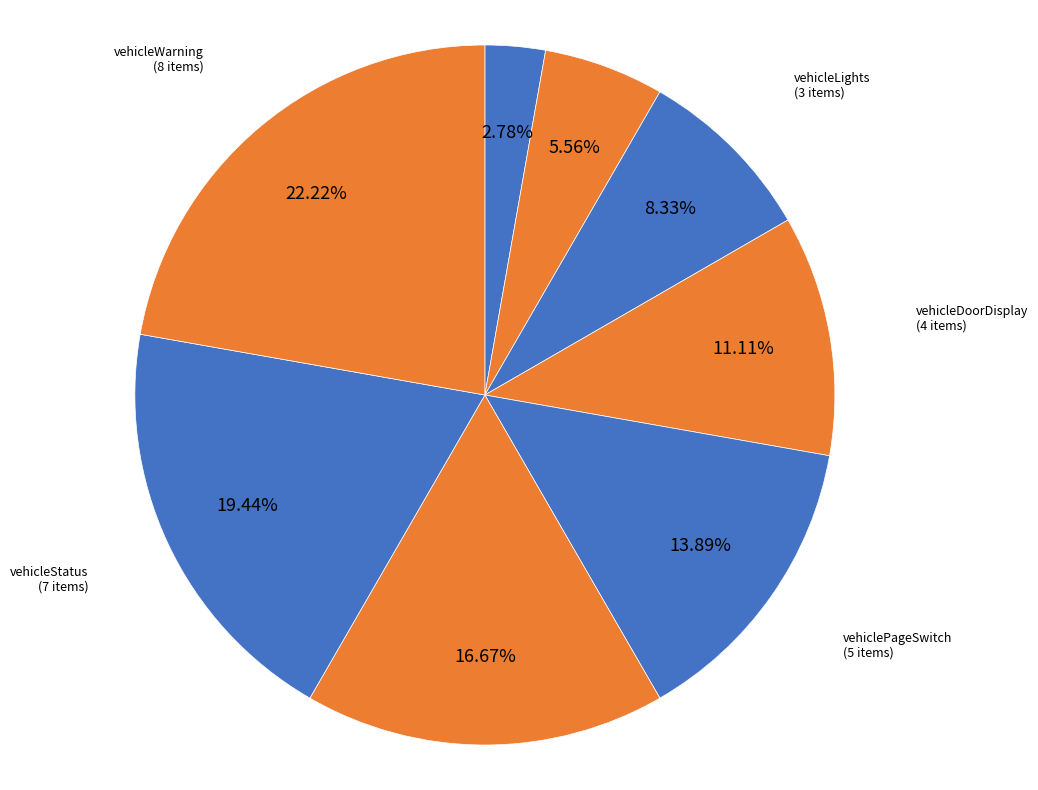

To the nearest percent, what percentage of the pie is vehicleControl?

6%